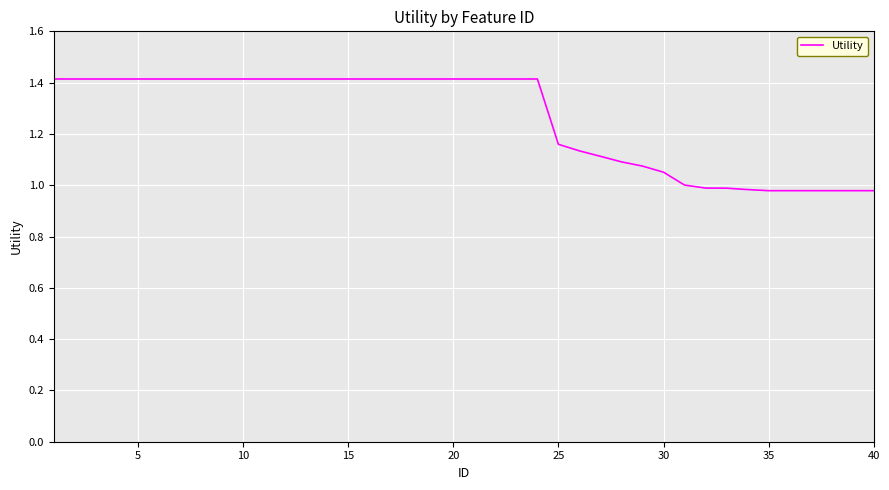

At which category does the chart reach its minimum across all series?

35